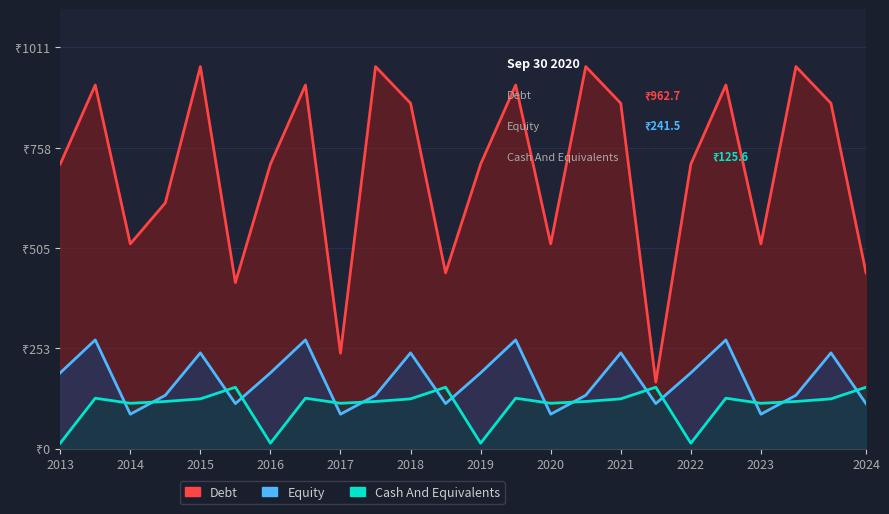

At which category does Equity reach its first local valley?

2014